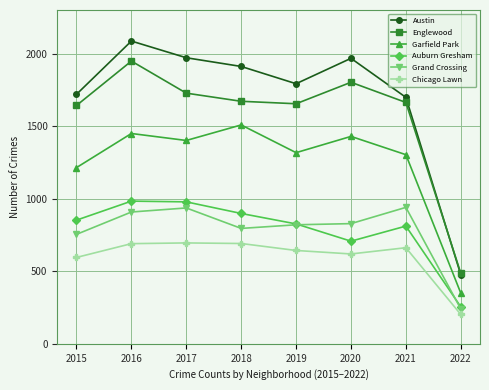

True or false: Grand Crossing and Austin cross at least once.

False